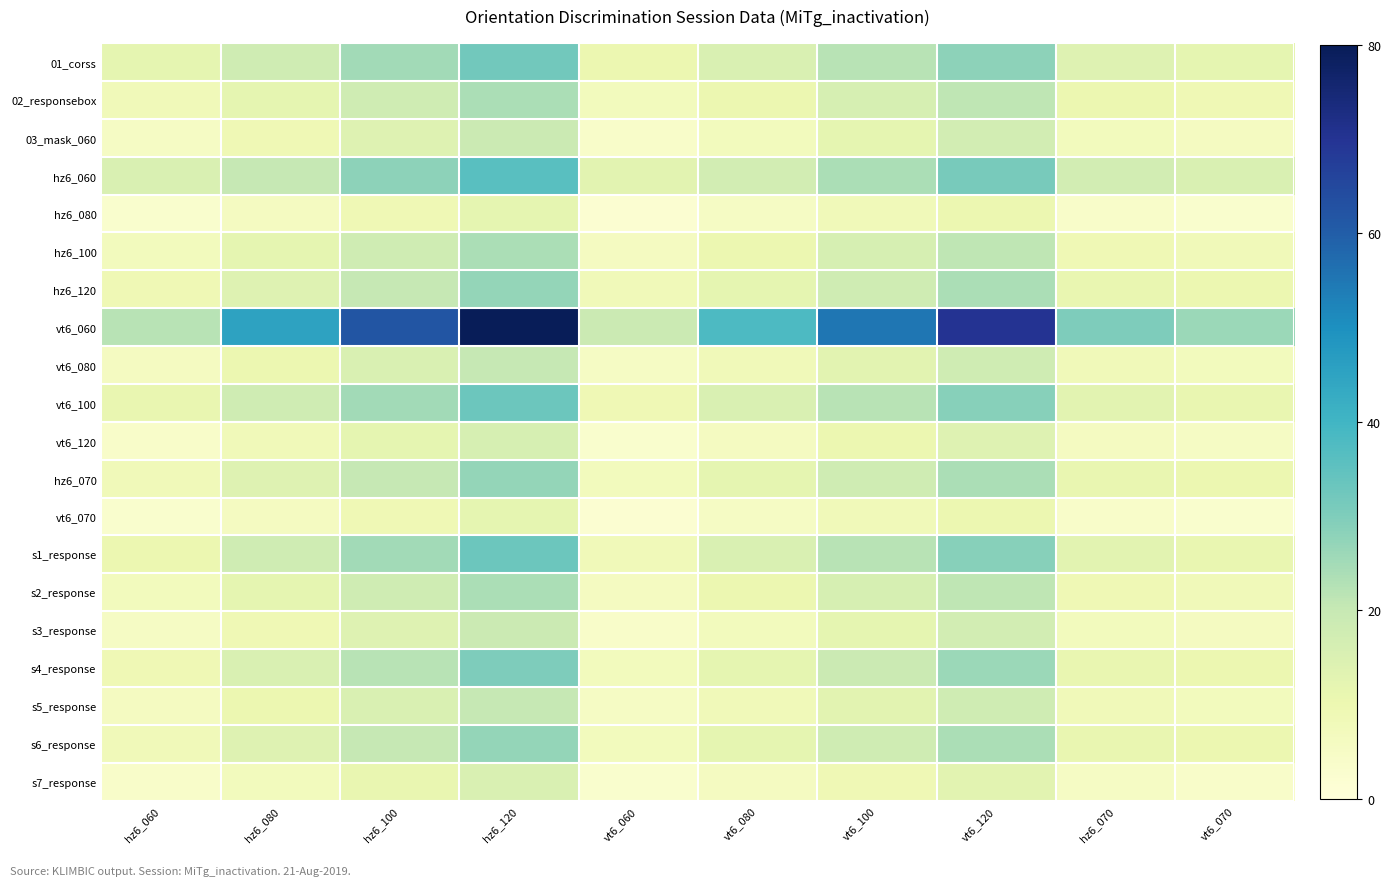

Between hz6_060 and vt6_120, which is larger?

vt6_120